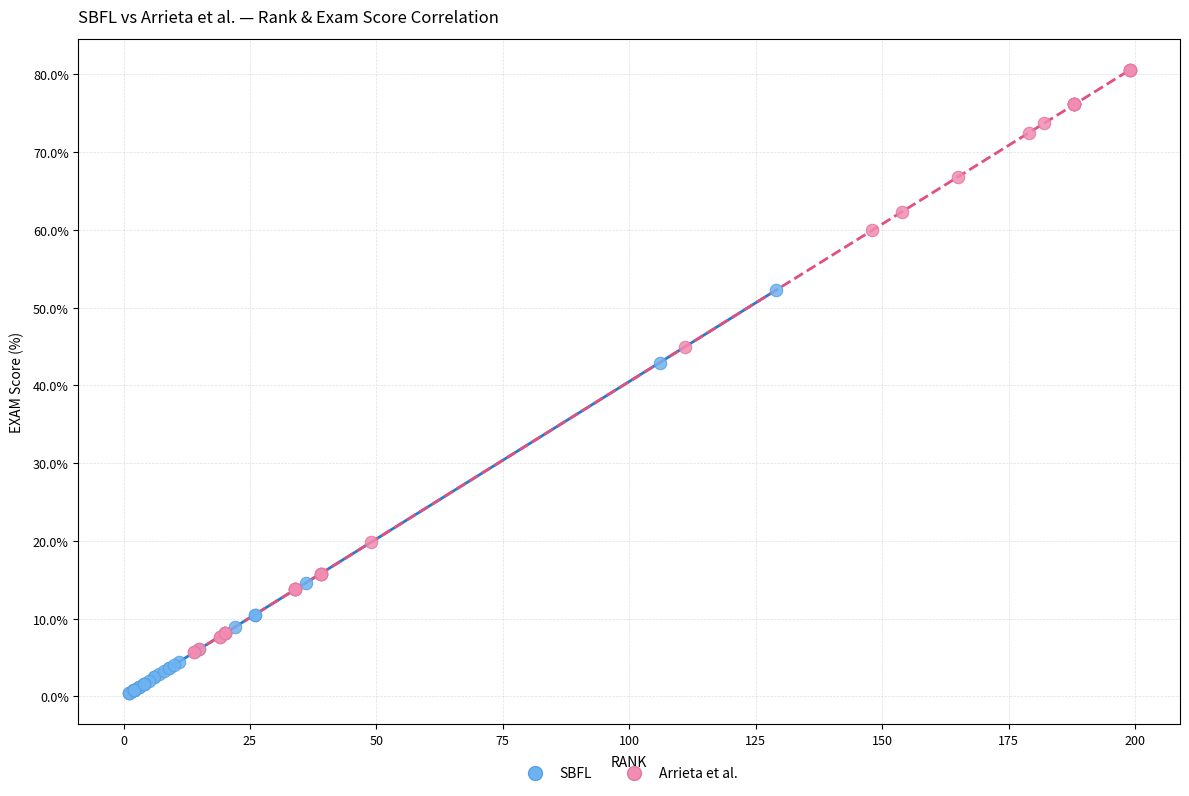

What are all the series names shown in the legend?

SBFL, Arrieta et al.